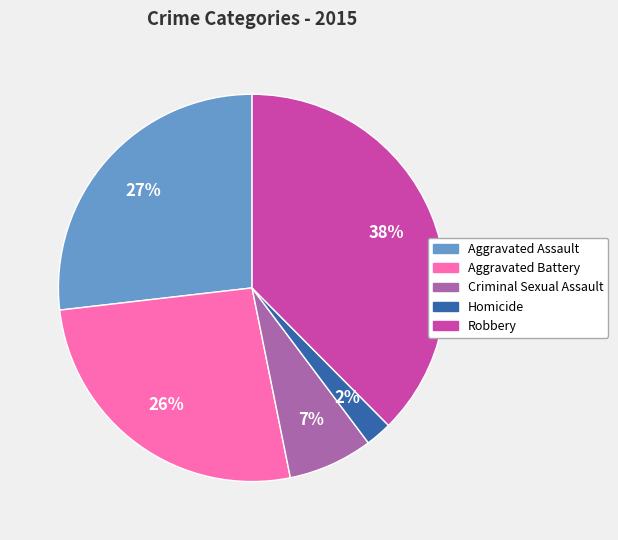

How many segments does this pie chart have?

5